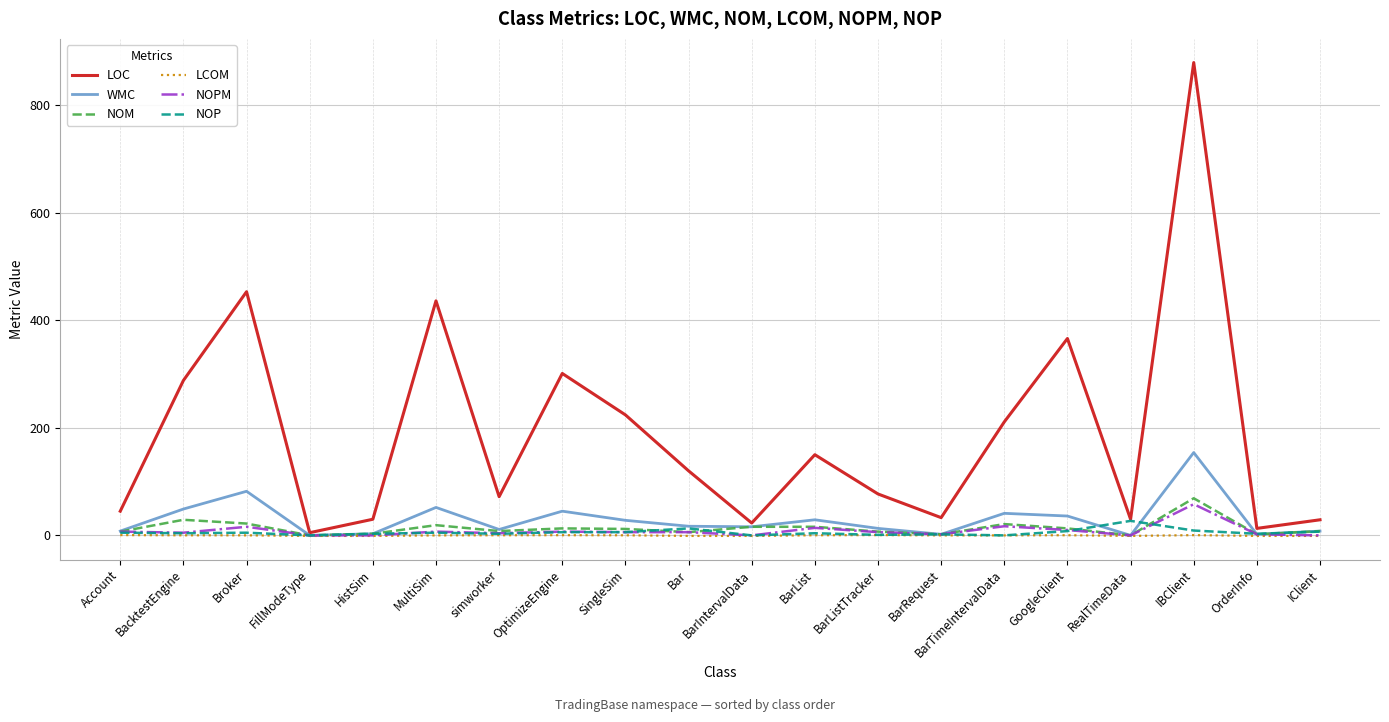

Between HistSim and Bar, which series saw the biggest shift?

LOC